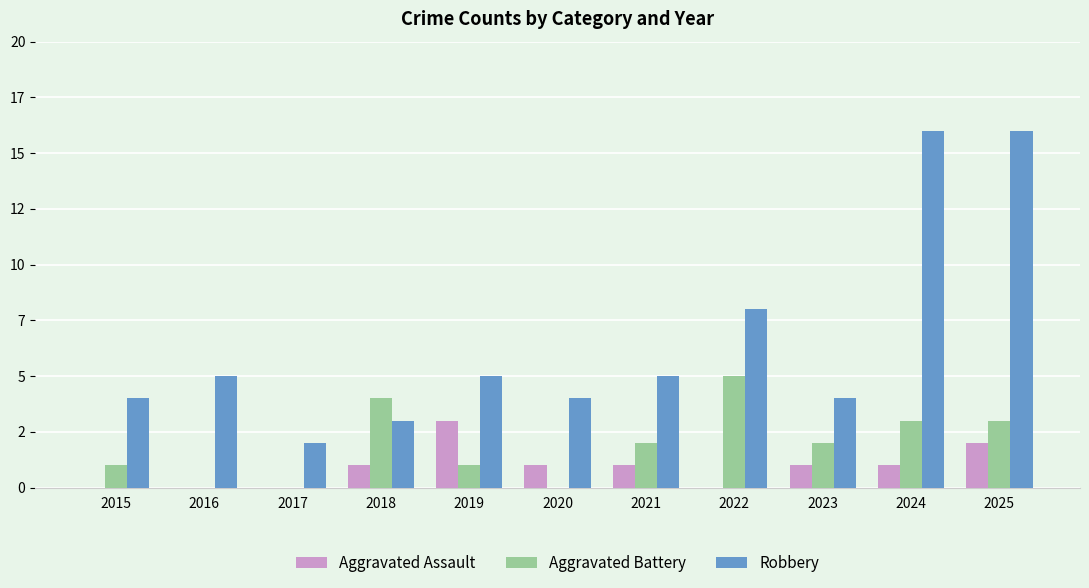

What is the greatest value displayed?

16